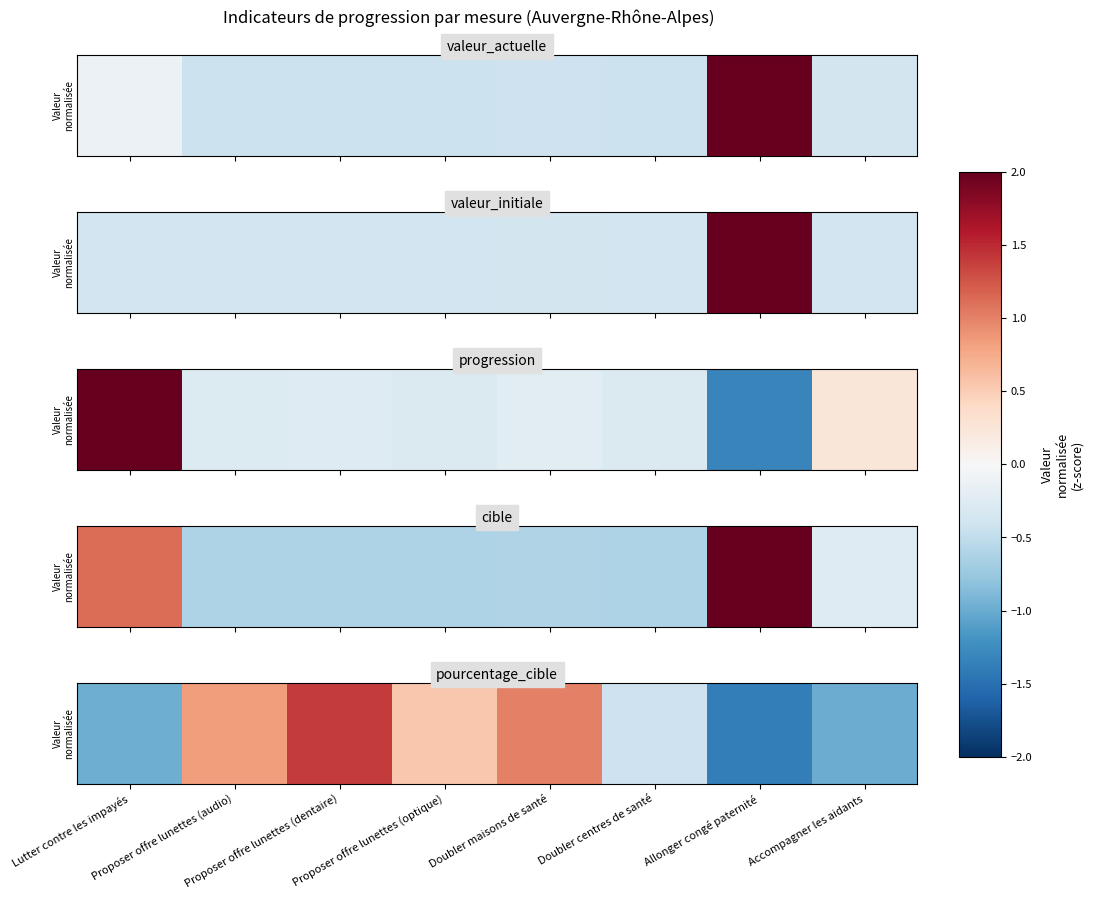

The chart shows a value of -0.3 at Accompagner les aidants. True or false?

False